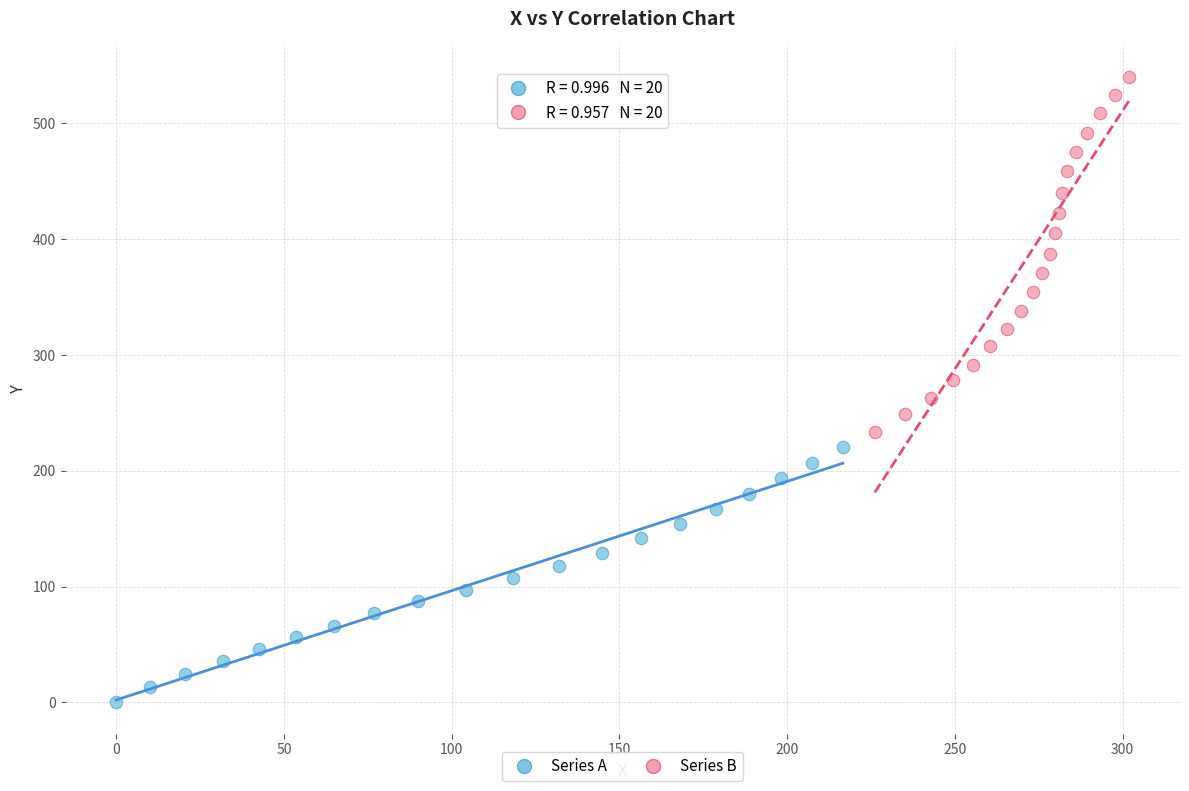

Which series reaches the minimum Y coordinate?

Series A